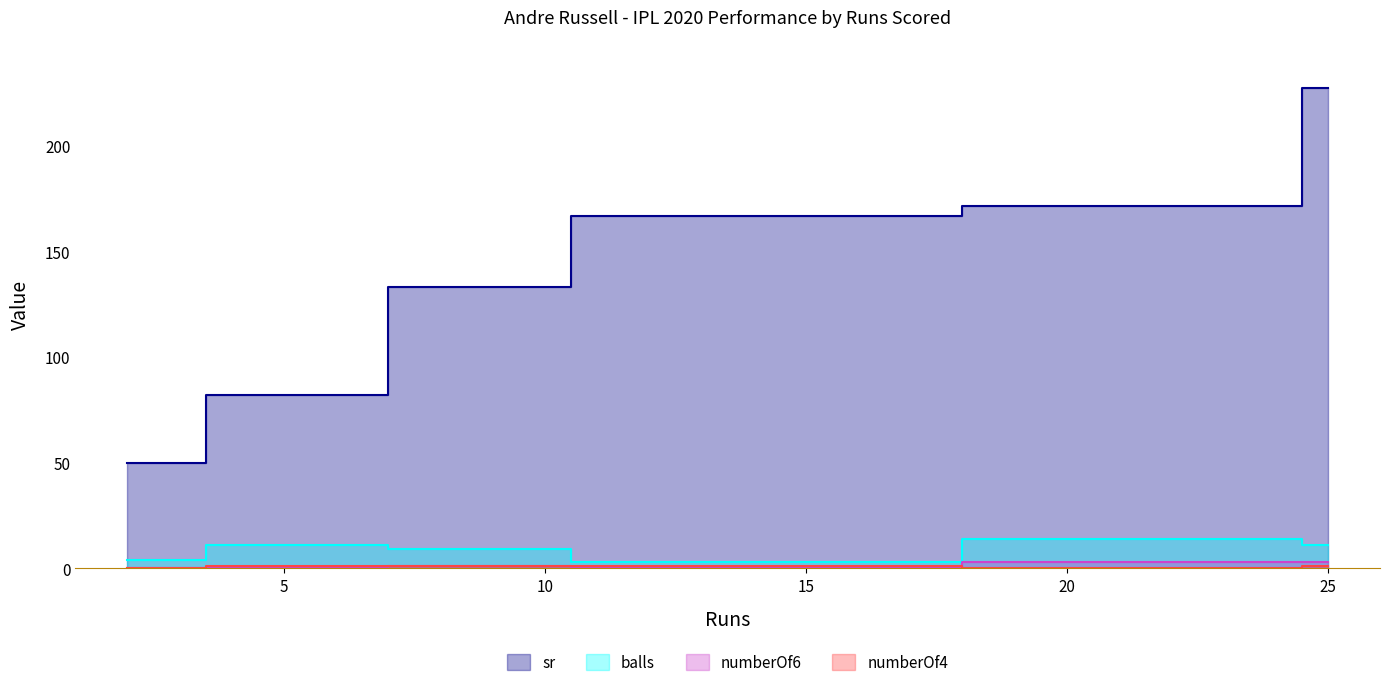

True or false: numberOf4 and sr cross at least once.

False